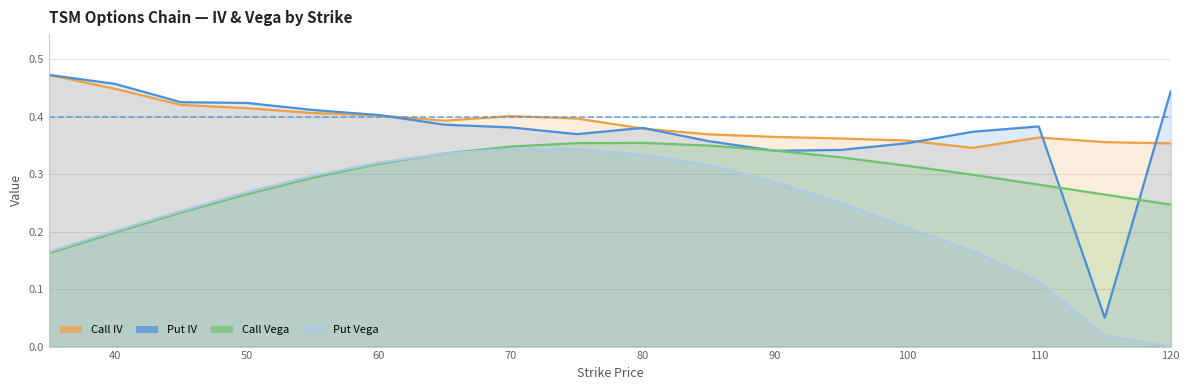

The Call Vega series shows 0.3 at 50. True or false?

True